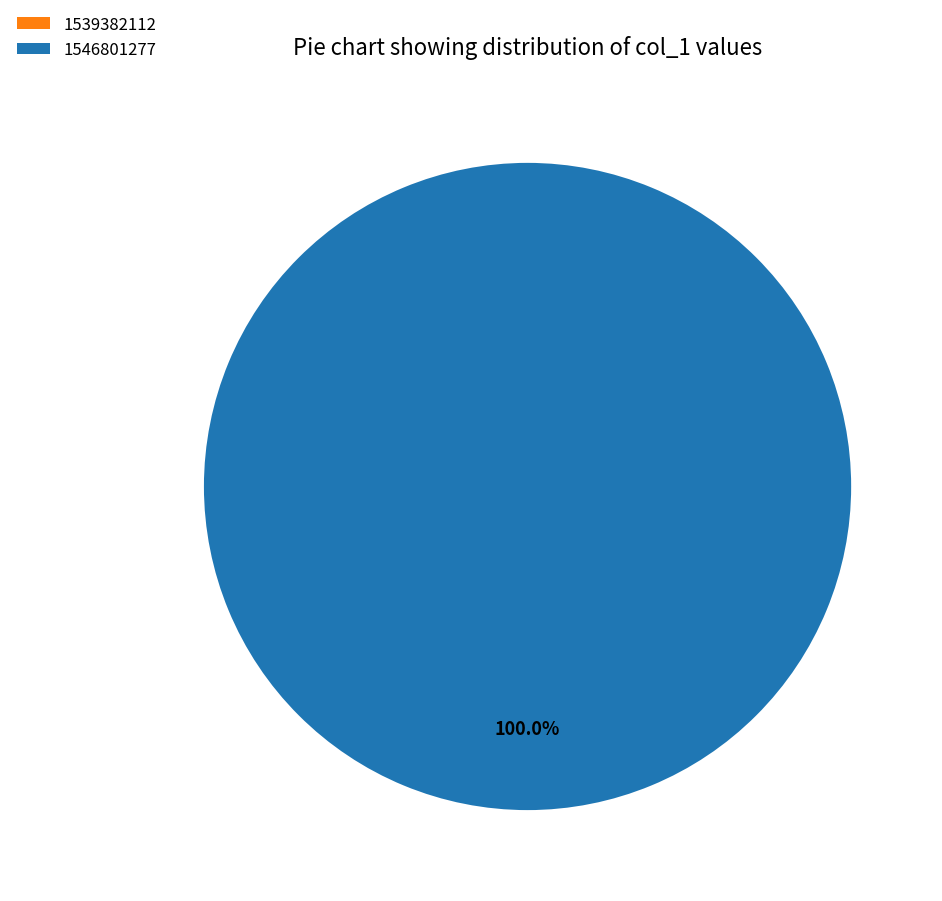

To the nearest percent, what is the difference between the largest and smallest slice percentages?

100%